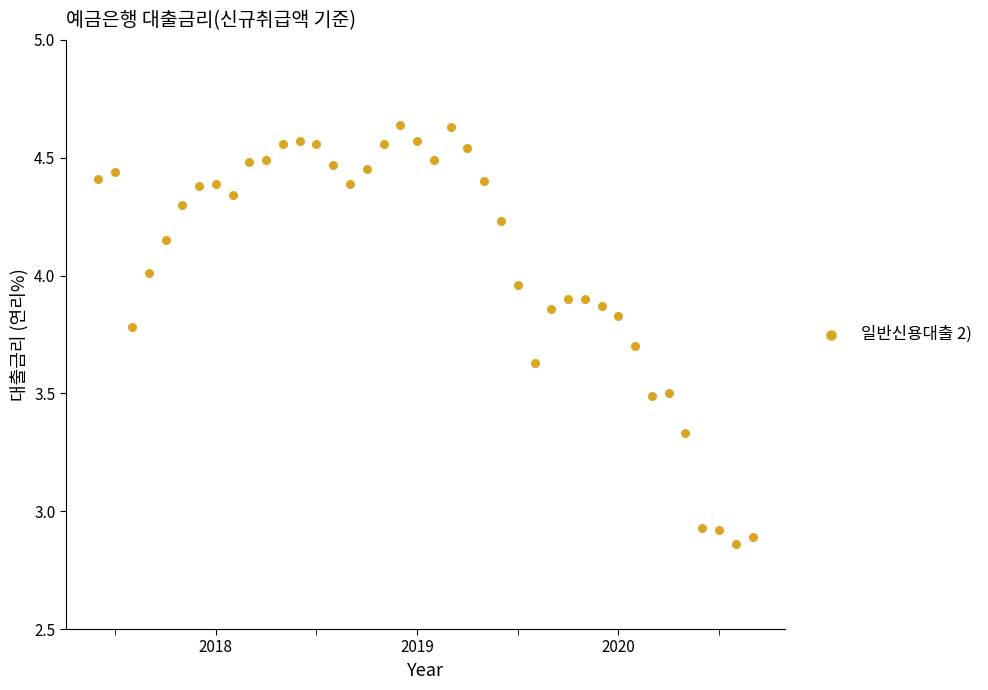

What is the range of X values (max minus min)?

3.2